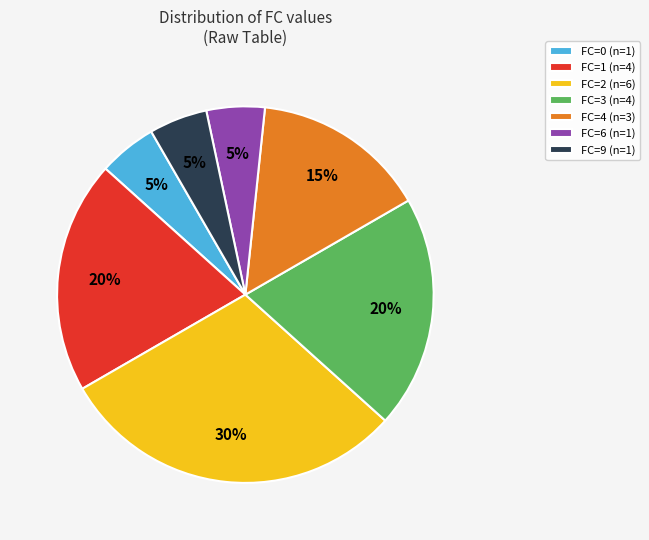

Between FC=1 and FC=2, which is larger?

FC=2